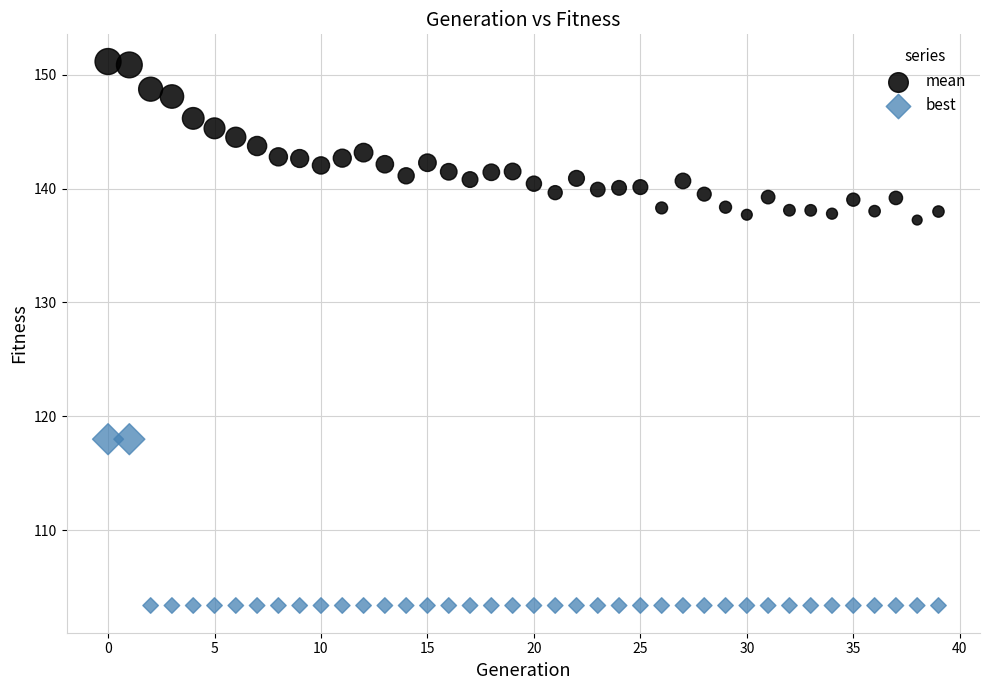

Which series reaches the maximum Y coordinate?

mean